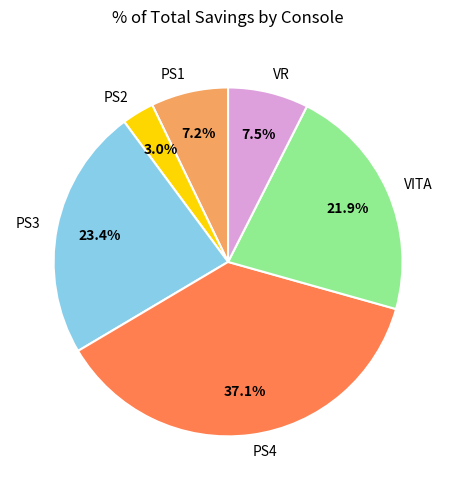

Is there a majority slice in this chart?

No